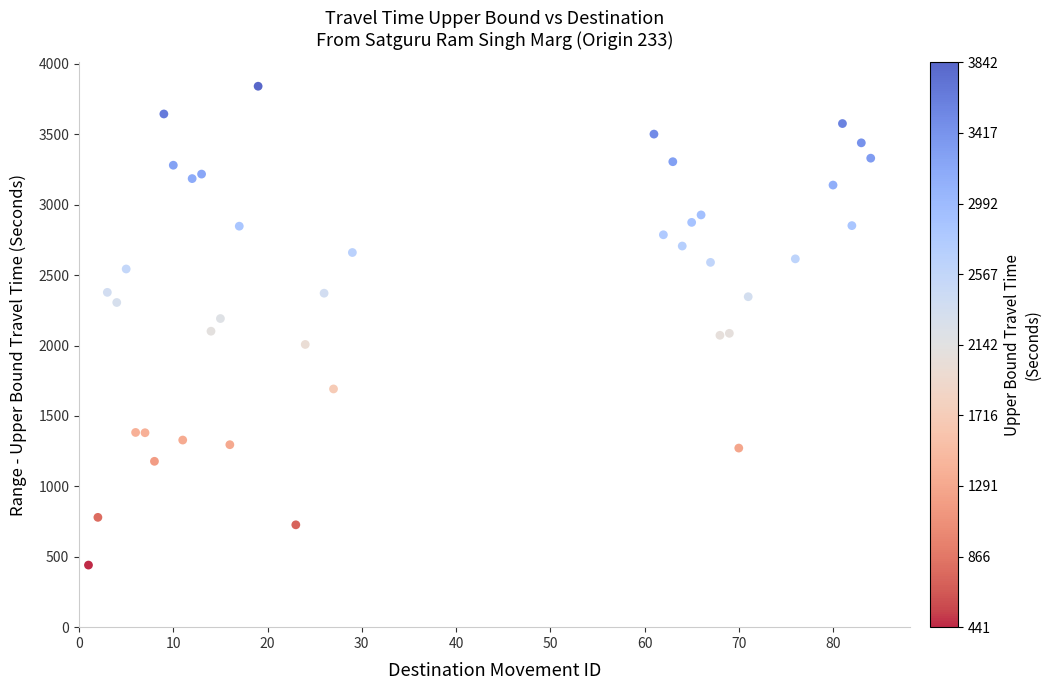

What is the range of Y values (max minus min)?

3401